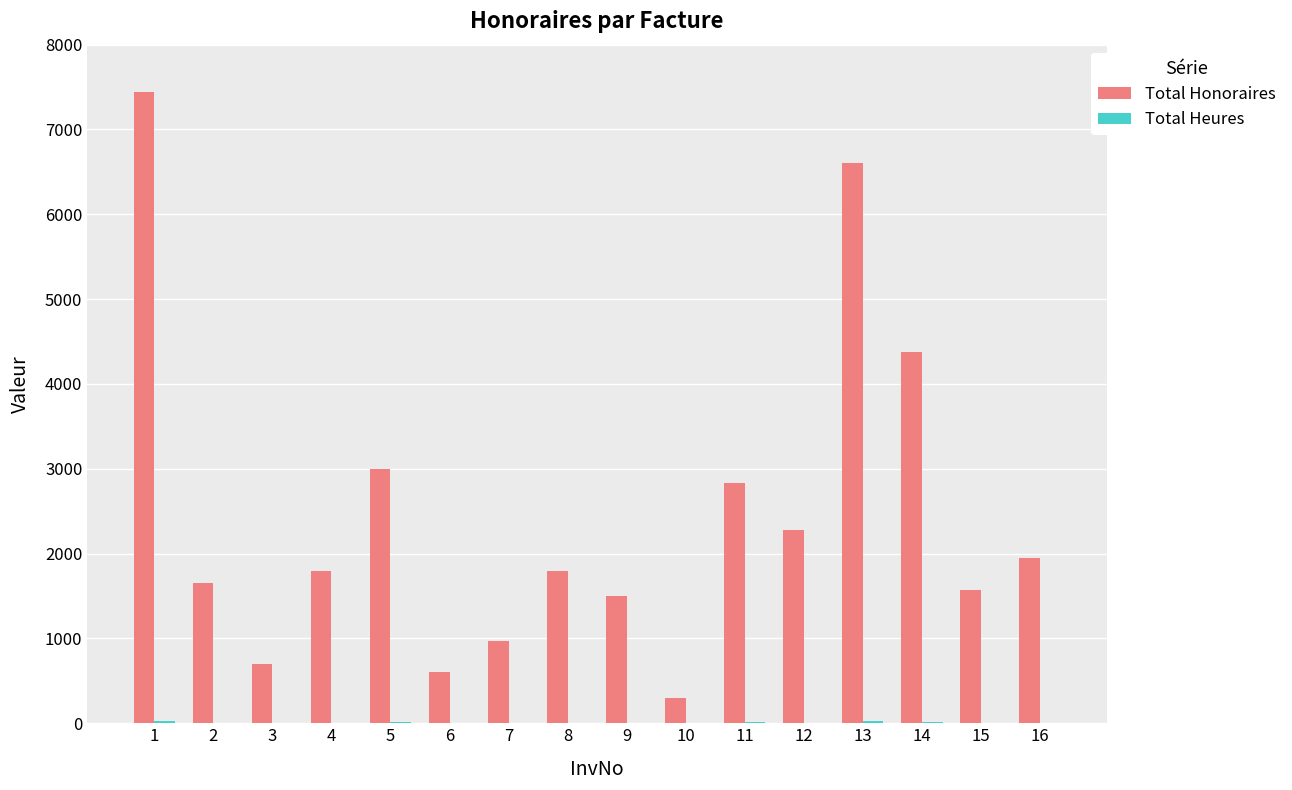

What is the maximum value shown in the chart?

7437.5